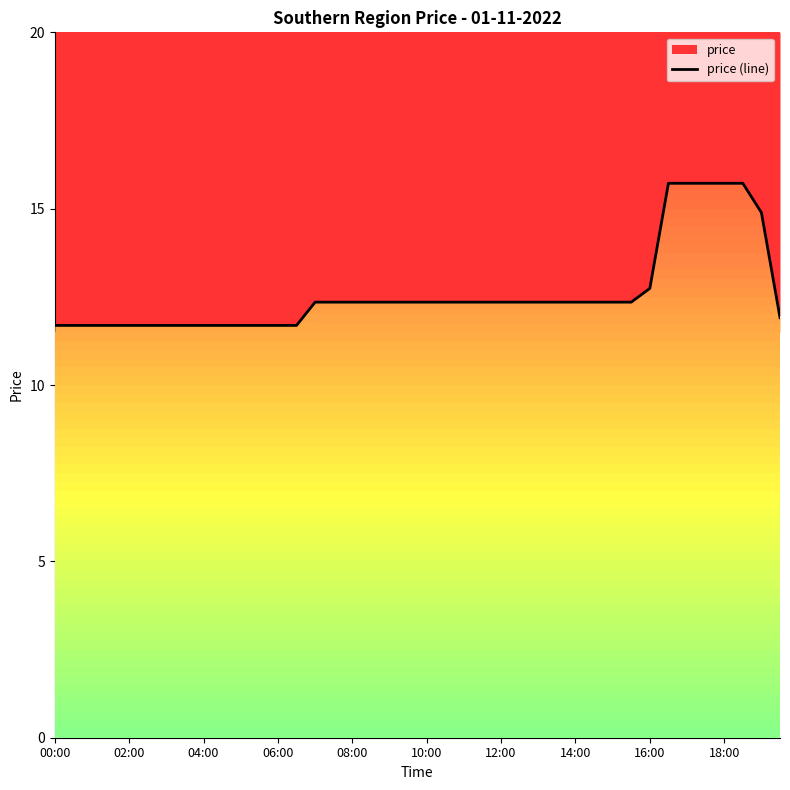

The chart shows a value of 12.3 at 27. True or false?

True